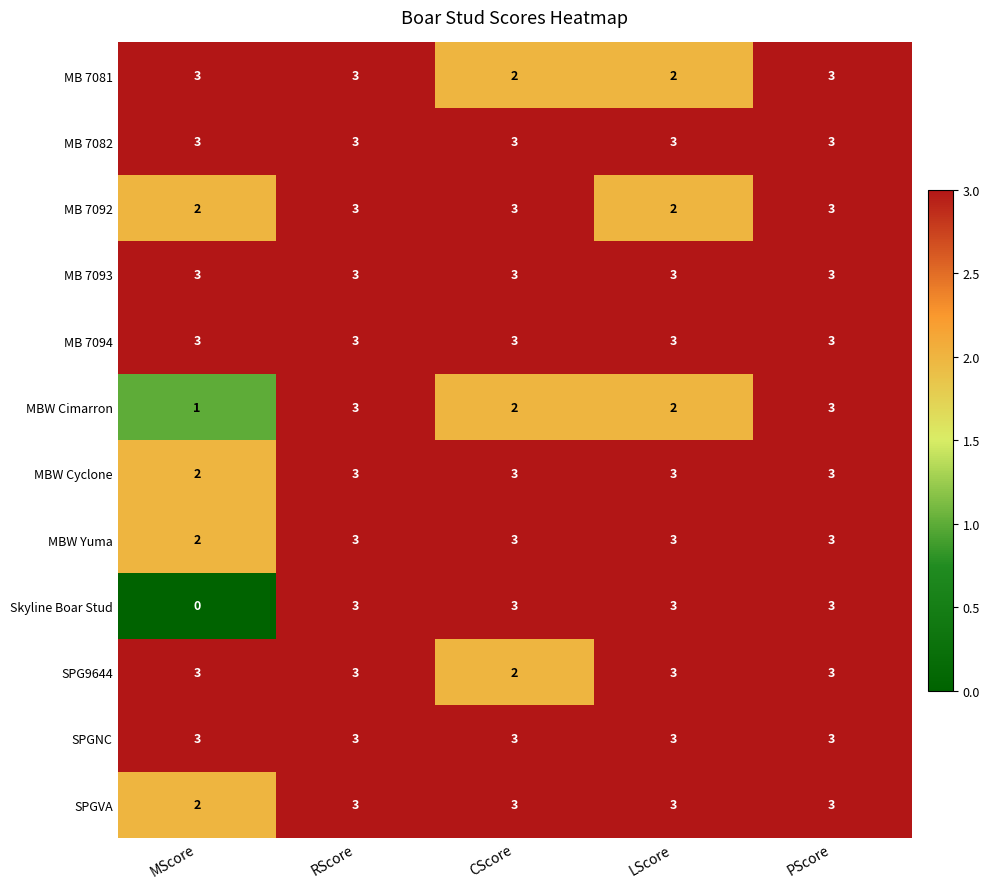

What is the average value of the MB 7094 series?

3